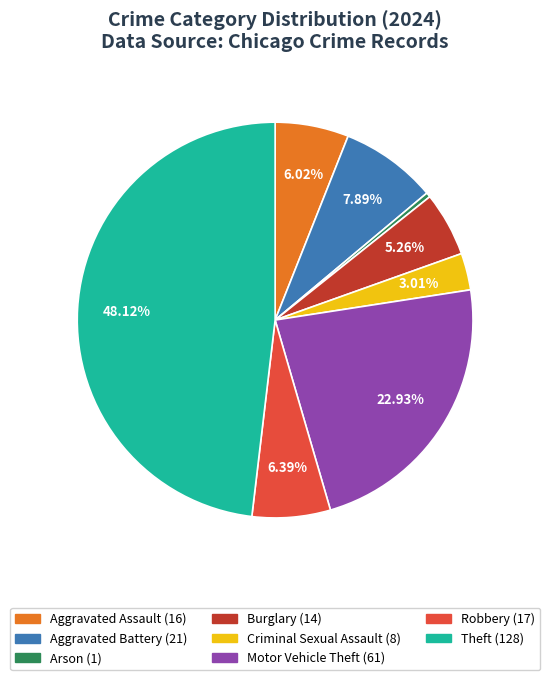

Is there a majority slice in this chart?

No